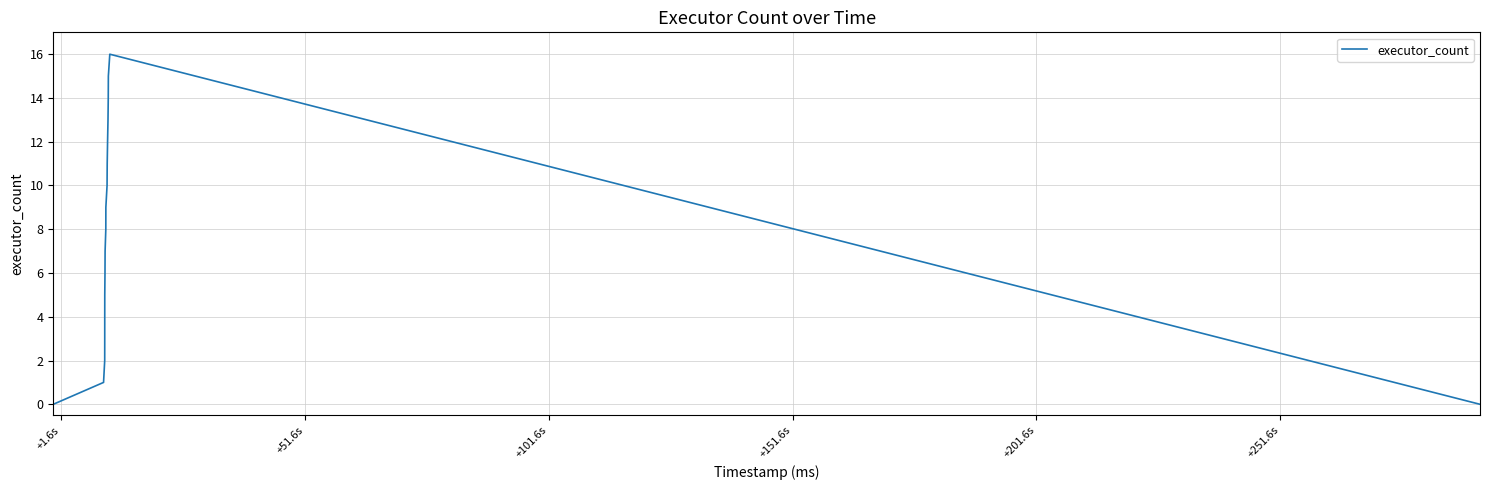

What is the maximum value shown in the chart?

16